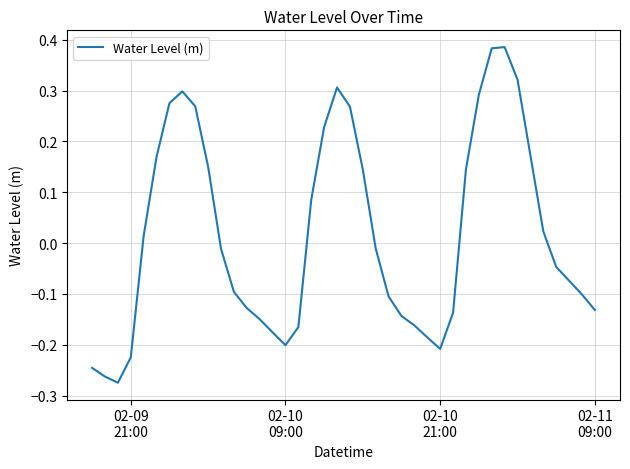

What is the difference between the maximum and minimum values?

0.7